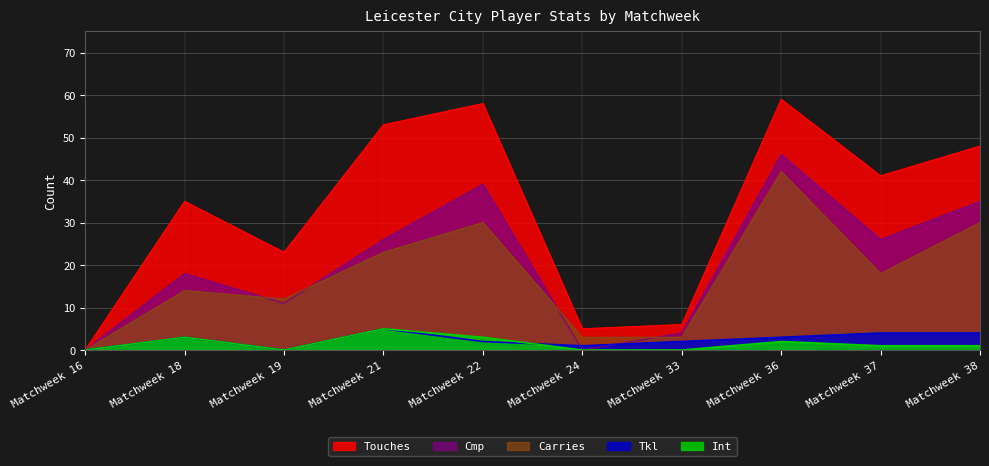

Between which two adjacent categories do Int and Tkl first intersect?

Matchweek 22 and Matchweek 24